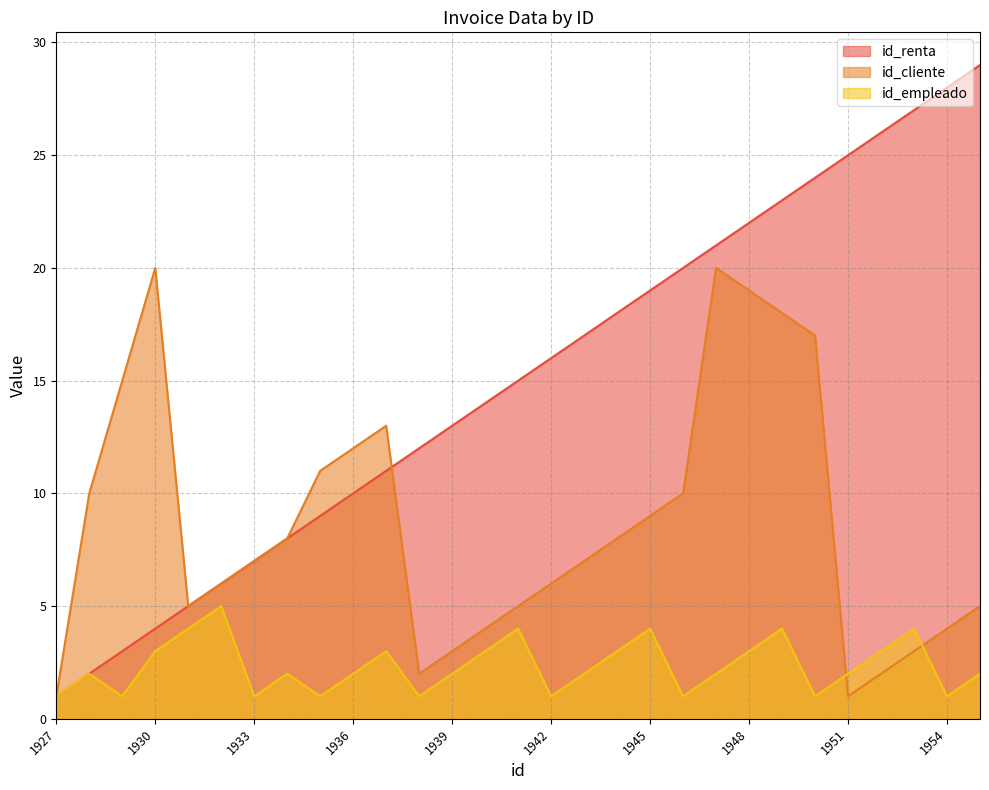

What is the difference between the highest and lowest values at 1955?

27